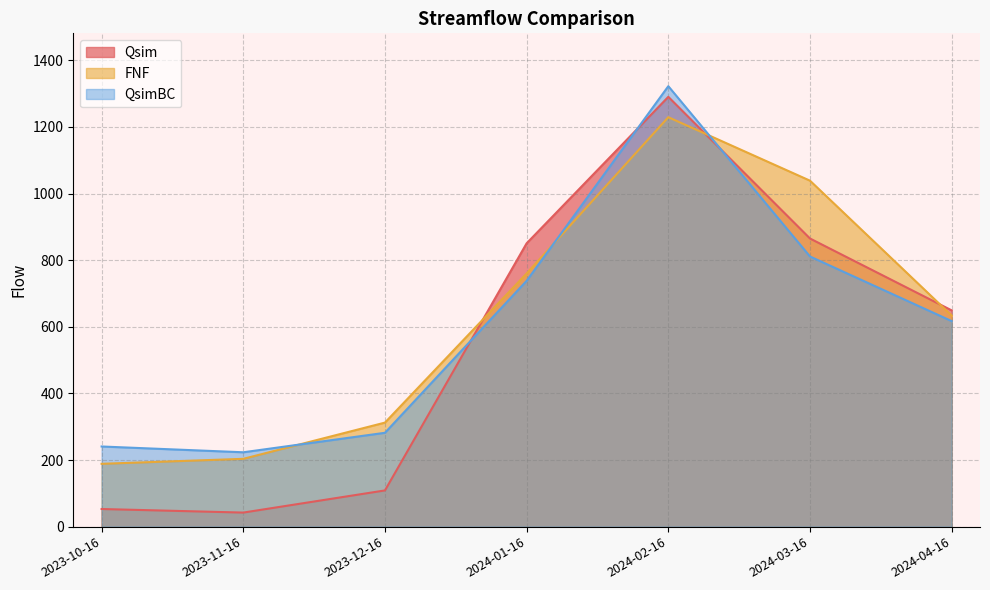

Count the number of data series in this chart.

3